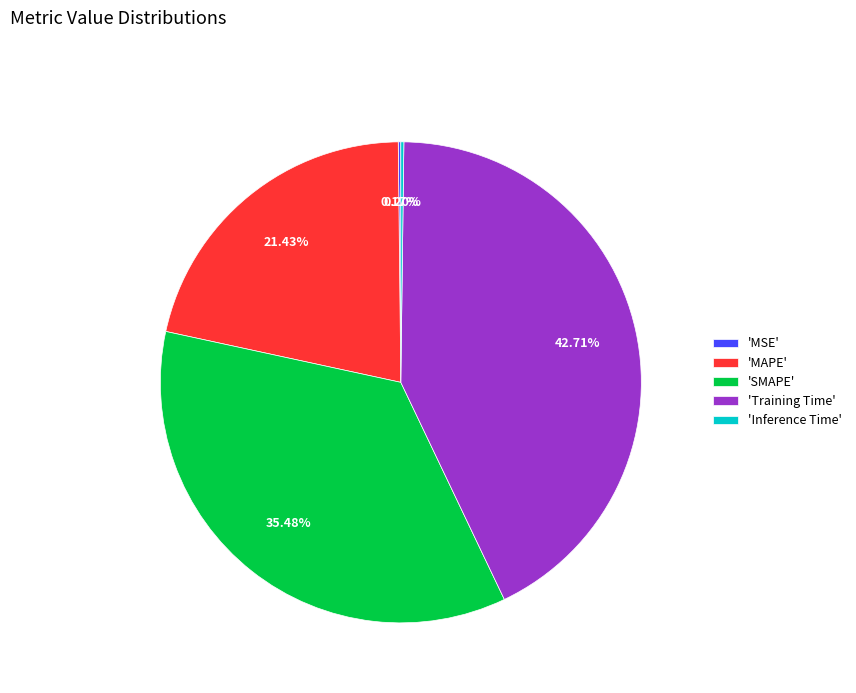

Is there any slice that represents more than half of the pie?

No